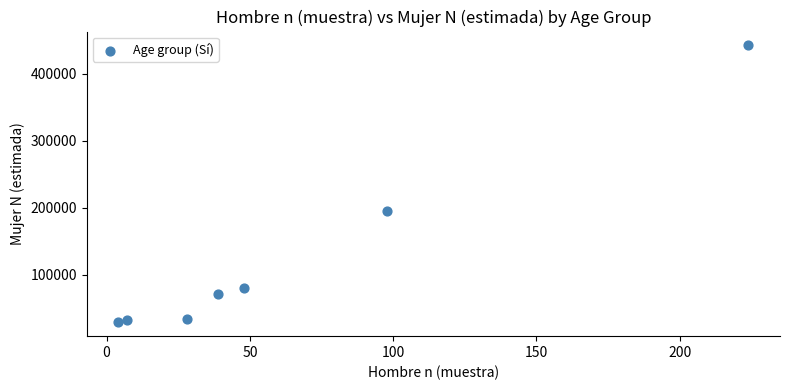

What Y value in the scatter plot is closest to 235563?

195143